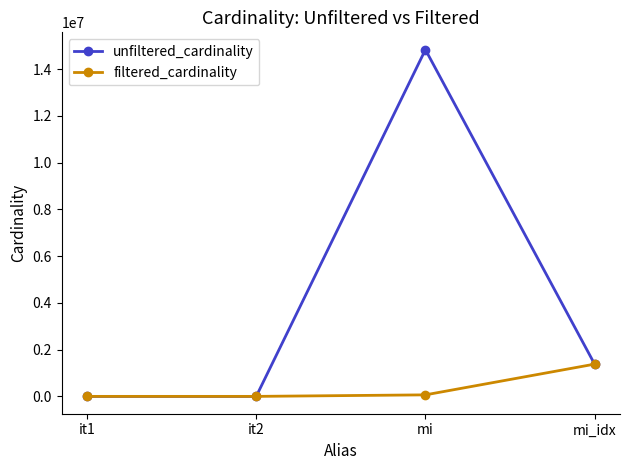

True or false: filtered_cardinality has more than 1 interior local peaks.

False